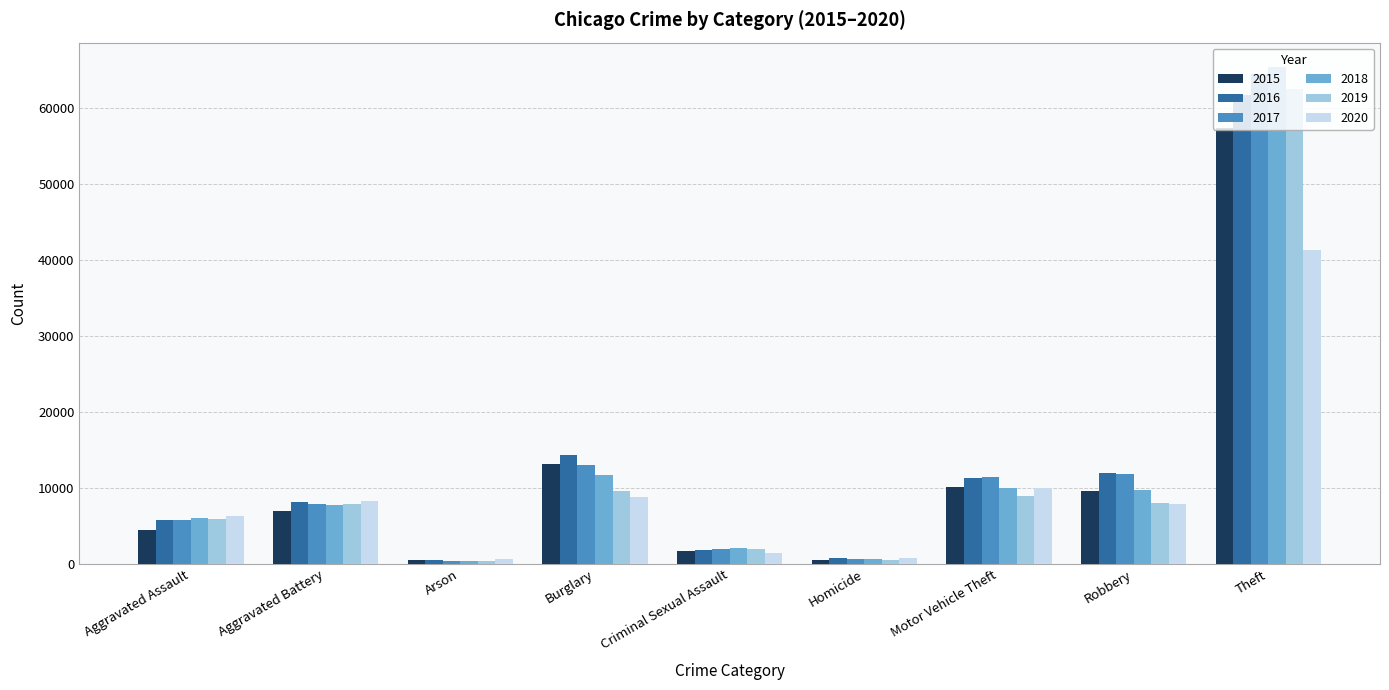

At which label does 2020 reach its peak?

Theft